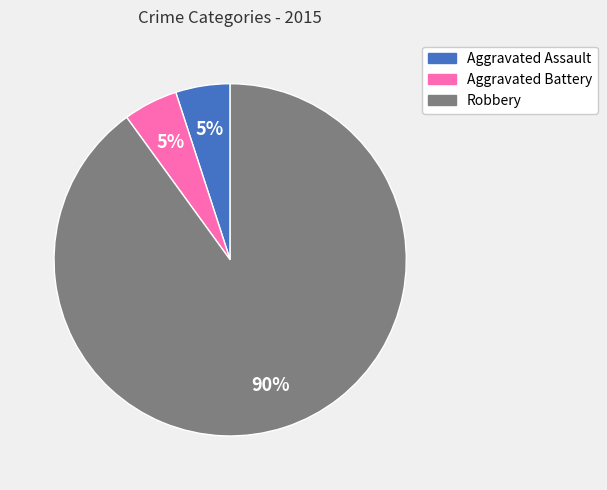

Do Aggravated Assault and Aggravated Battery together represent more than half of the pie?

No